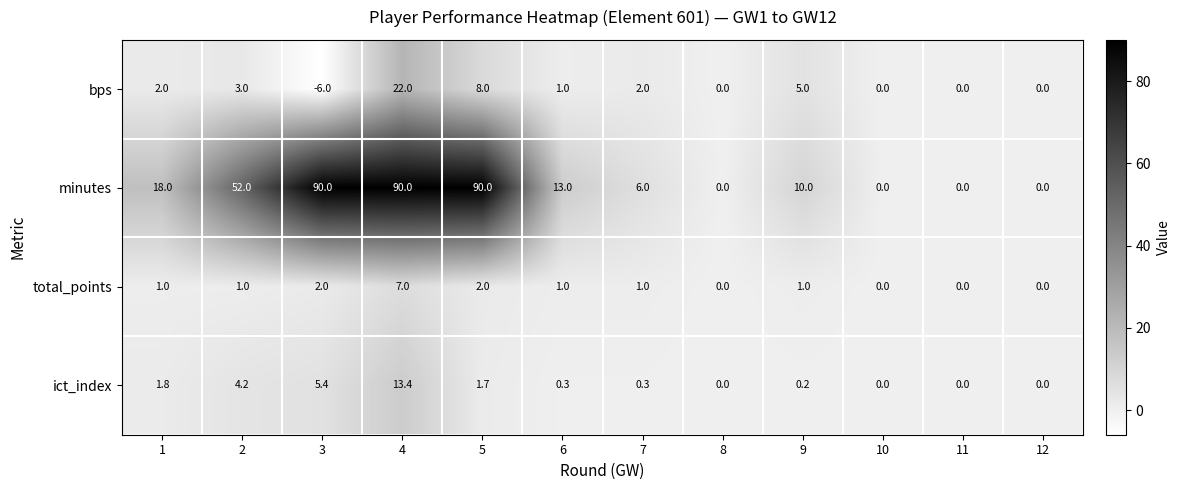

At which label is bps closest to 8?

5